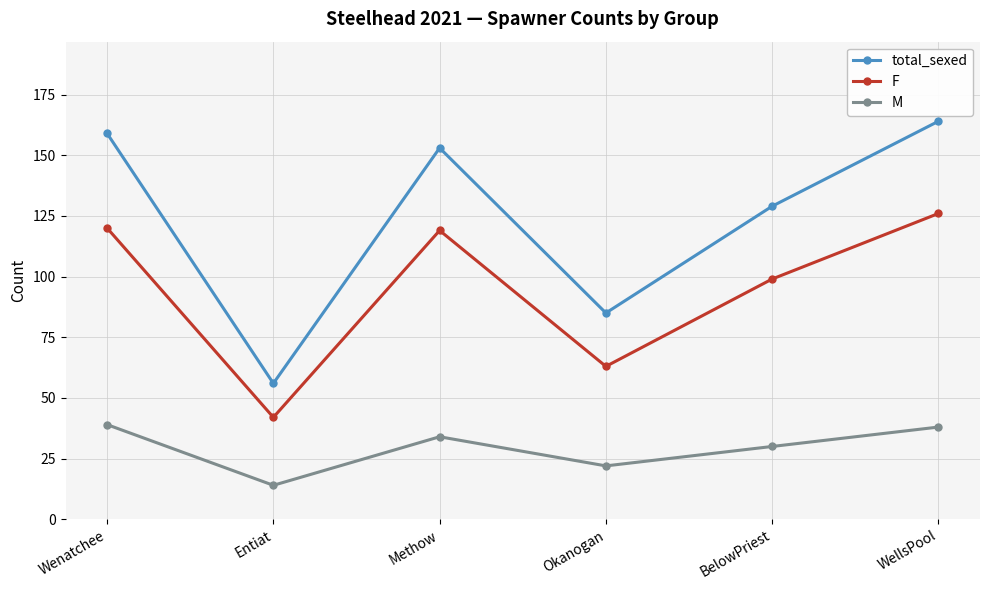

What is the value of the F point at the 3rd from the left?

119